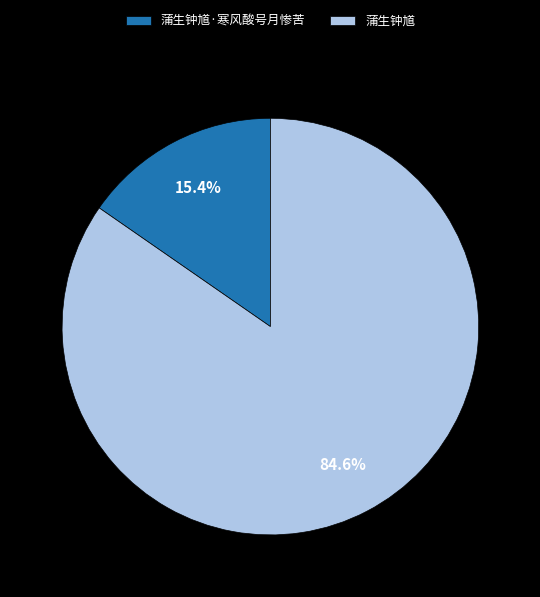

Does 蒲生钟馗 account for over 50% of the chart?

Yes